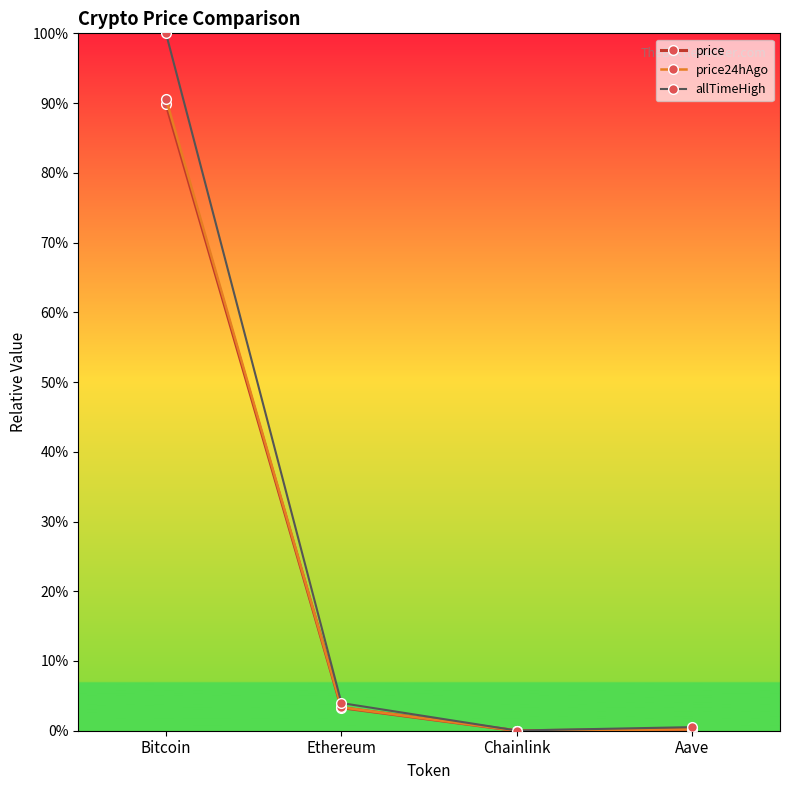

What is the total value across all series at Ethereum?

0.1